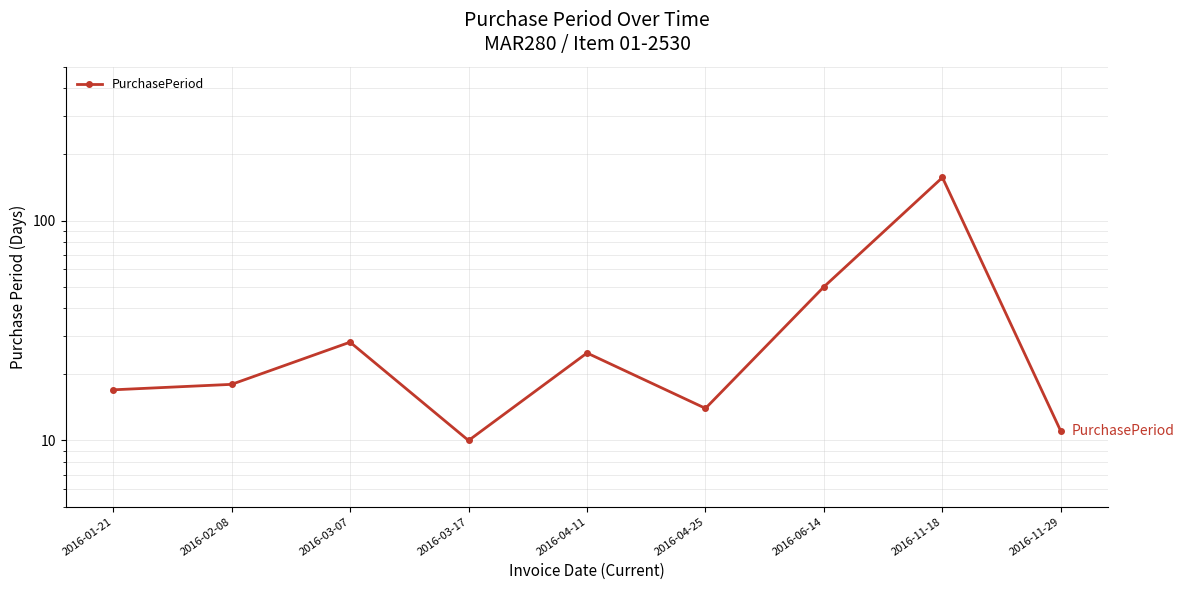

Between 2016-02-08 and 2016-04-11, which is larger?

2016-04-11